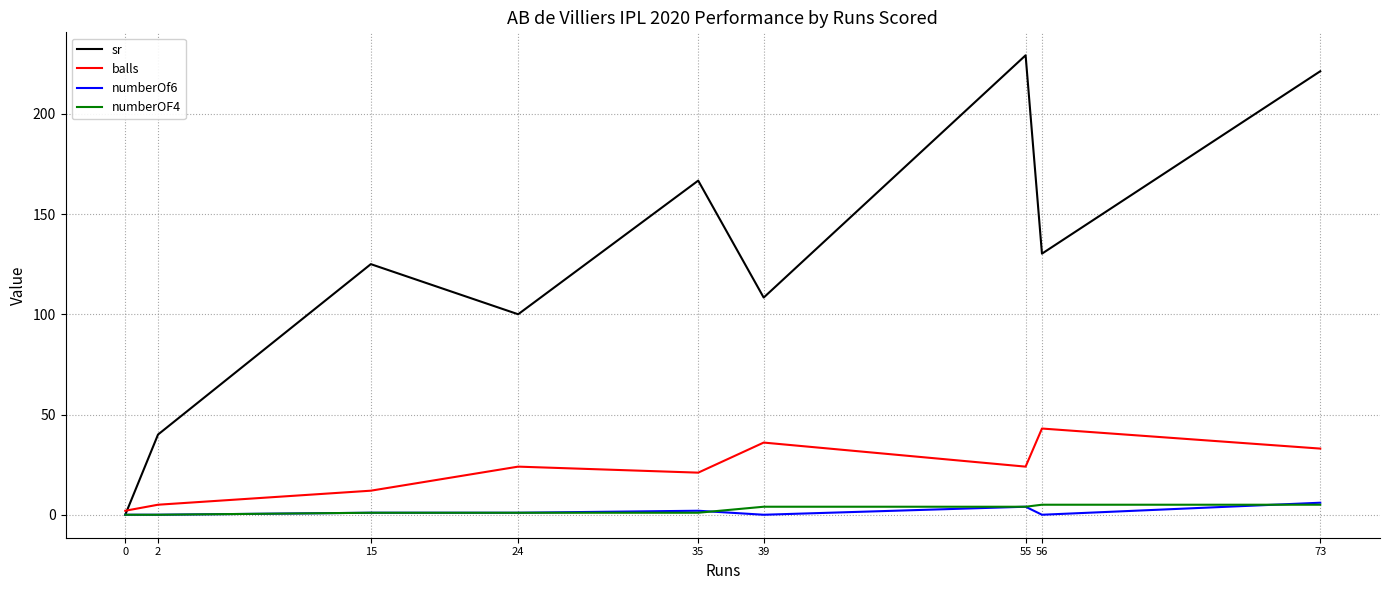

Between 39 and 56, which series saw the biggest shift?

sr